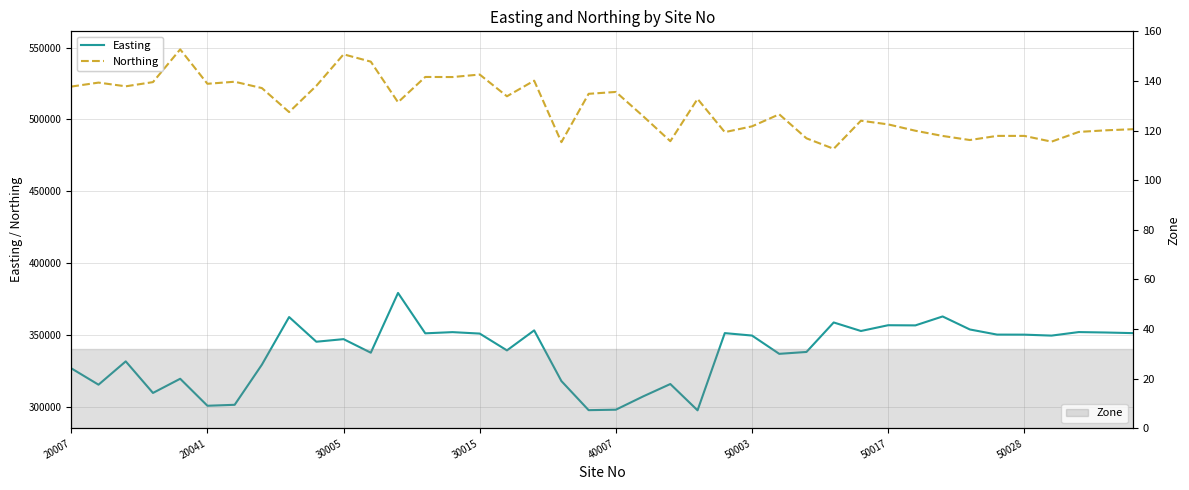

What is the difference between the highest and lowest values at 12?

132743